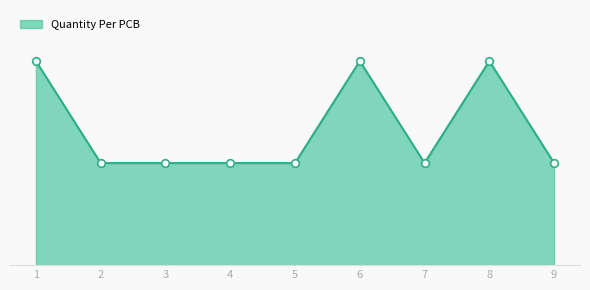

Which has a higher value, 2 or 1?

1